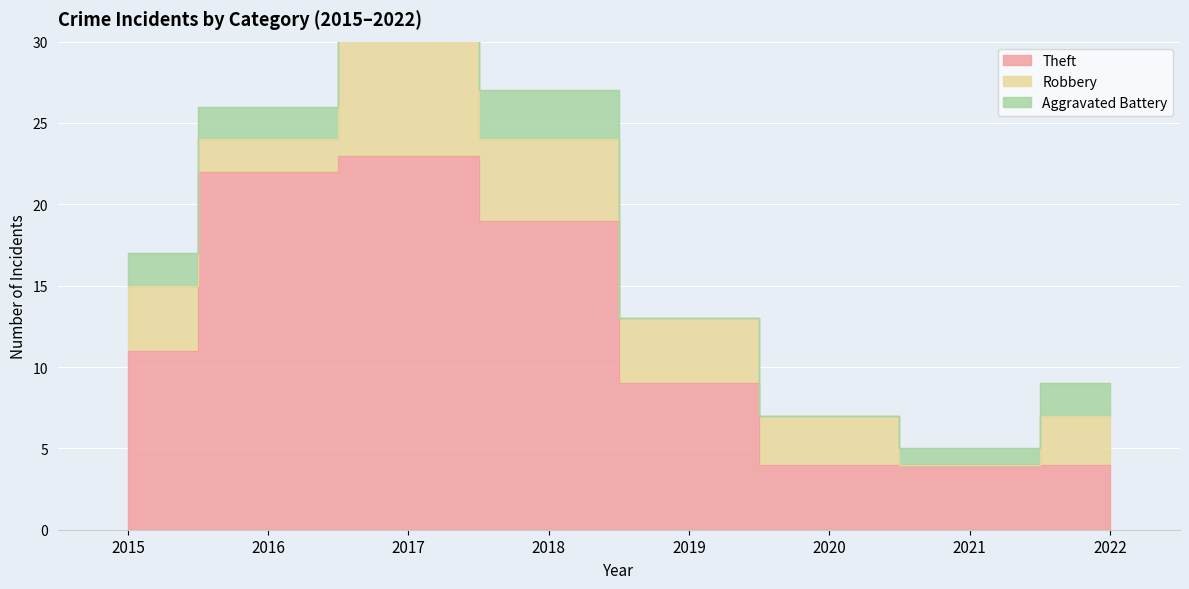

True or false: Robbery and Theft intersect in this chart.

False